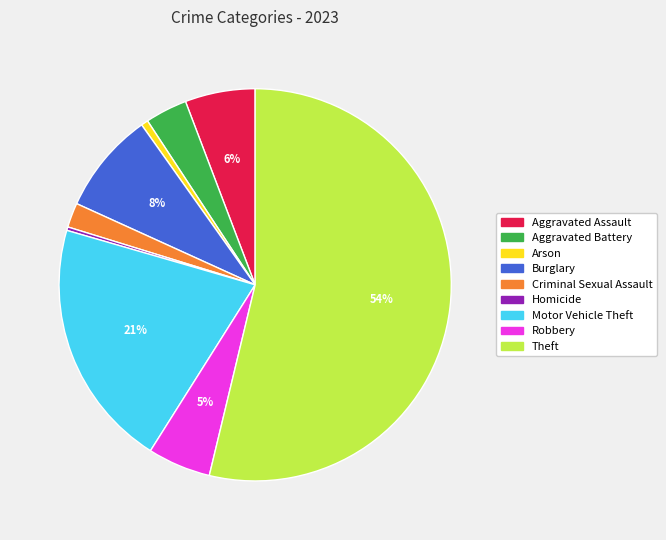

Is it true that Aggravated Assault is 19% of the pie?

False